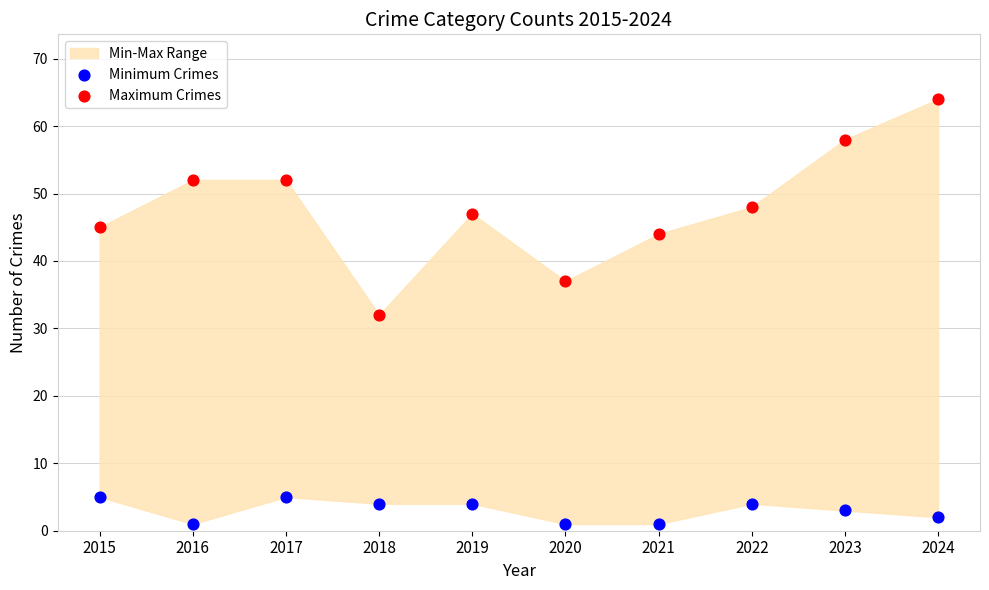

Which series has the largest Y range (max minus min)?

Maximum Crimes